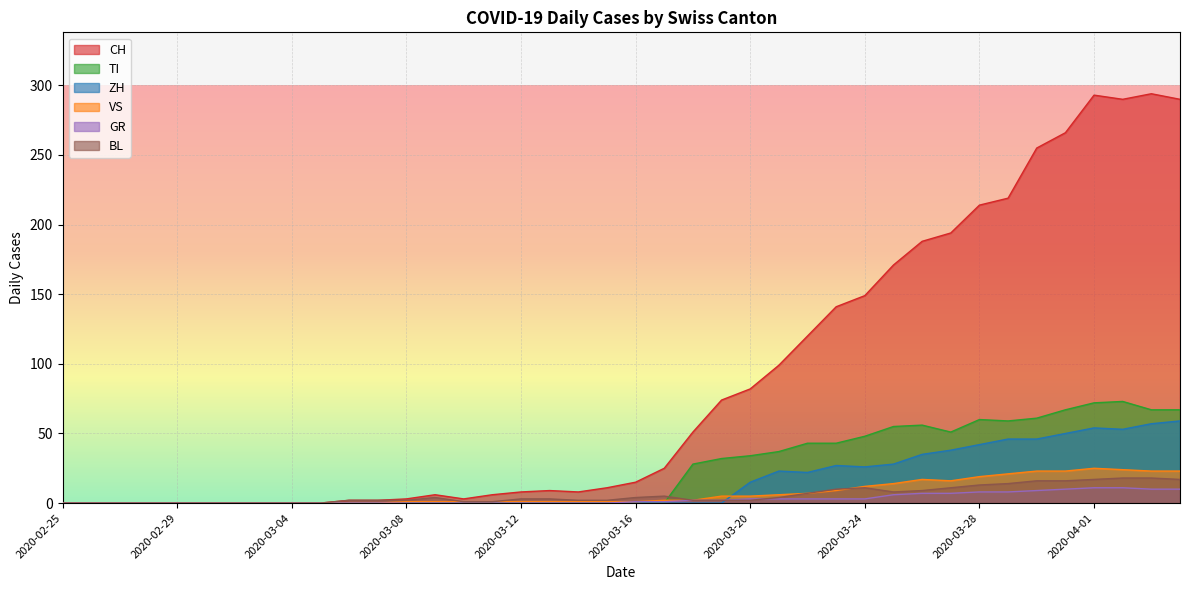

Reading left to right, extract all data points from this chart.

CH: 0	0	0	0	0	0	0	0	0	0	2	2	3	6	3	6	8	9	8	11	15	25	51	74	82	99	120	141	149	171	188	194	214	219	255	266	293	290	294	290
GR: 0	0	0	0	0	0	0	0	0	0	0	0	0	0	0	0	0	0	0	0	1	1	2	2	3	3	3	3	3	6	7	7	8	8	9	10	11	11	10	10
VS: 0	0	0	0	0	0	0	0	0	0	0	0	1	1	1	1	1	1	1	1	1	2	2	5	5	6	7	9	12	14	17	16	19	21	23	23	25	24	23	23
BL: 0	0	0	0	0	0	0	0	0	0	2	2	2	4	1	1	3	3	2	2	4	5	2	2	2	4	7	10	11	8	9	11	13	14	16	16	17	18	18	17
TI: 0	0	0	0	0	0	0	0	0	0	0	0	0	0	0	0	0	0	0	0	0	0	28	32	34	37	43	43	48	55	56	51	60	59	61	67	72	73	67	67
ZH: 0	0	0	0	0	0	0	0	0	0	0	0	0	0	0	0	0	0	0	0	0	0	0	0	15	23	22	27	26	28	35	38	42	46	46	50	54	53	57	59